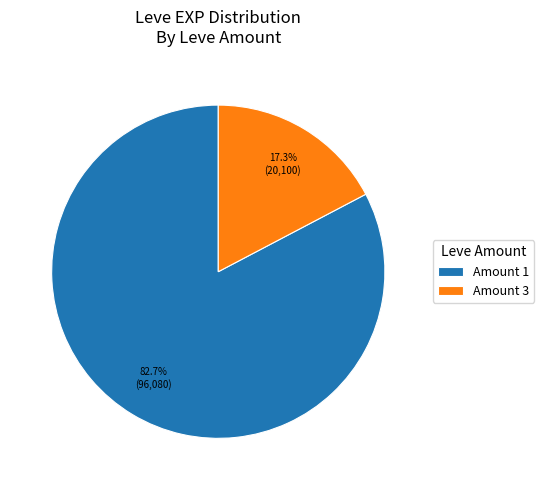

Rank the categories by value from lowest to highest.

Amount 3, Amount 1